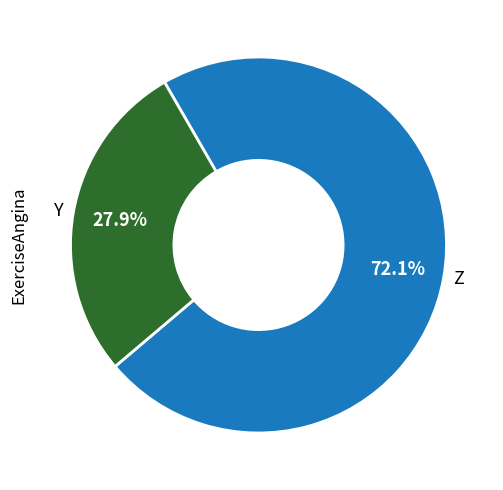

Which category has the smallest portion of the pie?

Y